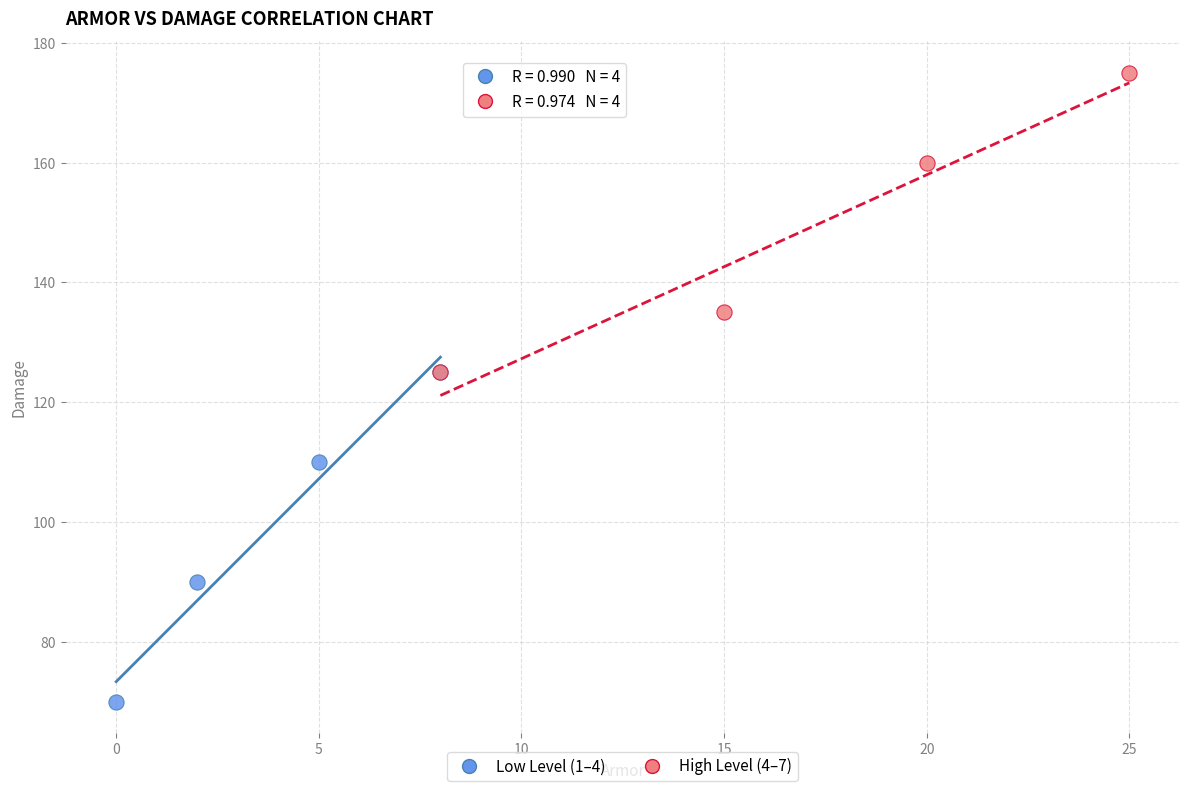

Which series contains the highest Y value?

High Level (4–7)